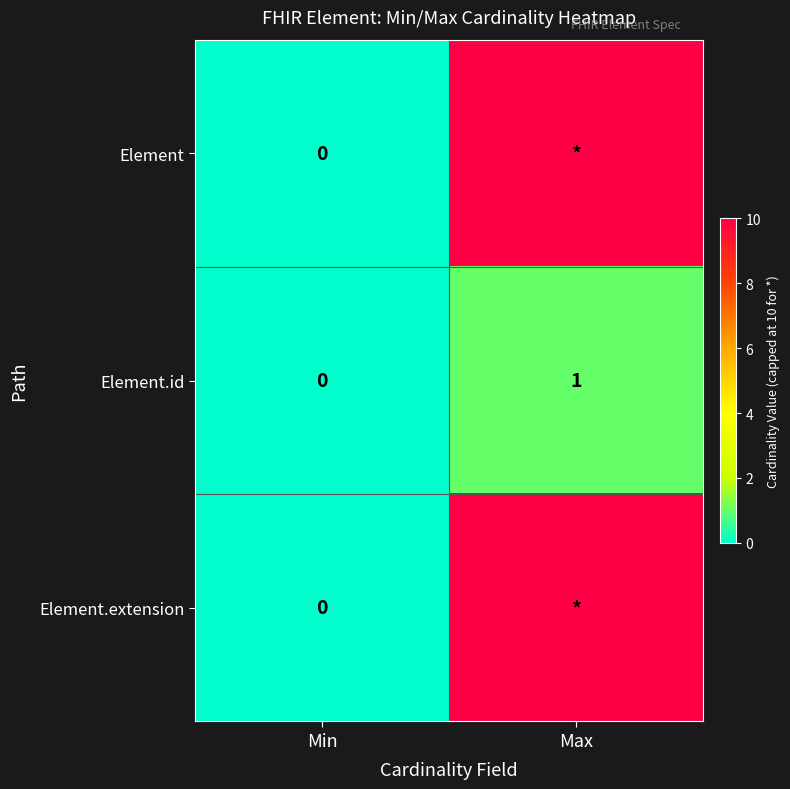

Is it true that Element.id equals 0 at Min?

True